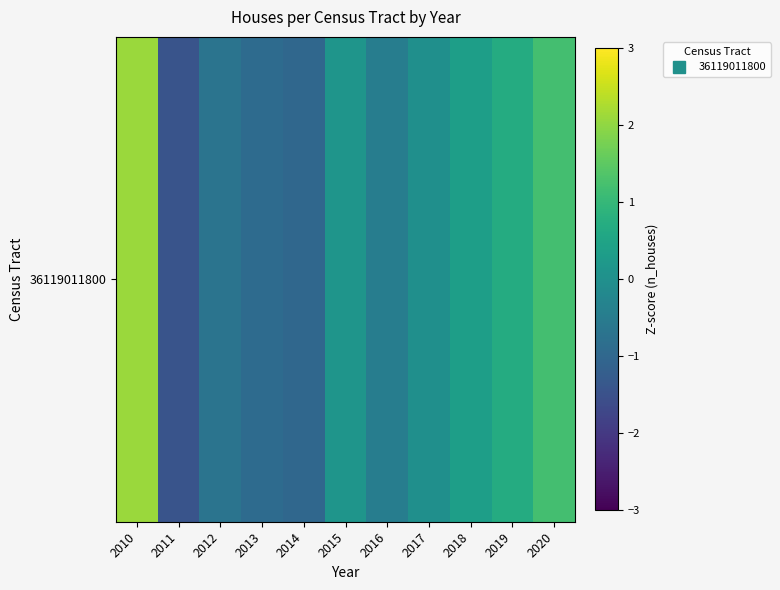

The chart shows a value of -0.9 at 2013. True or false?

True